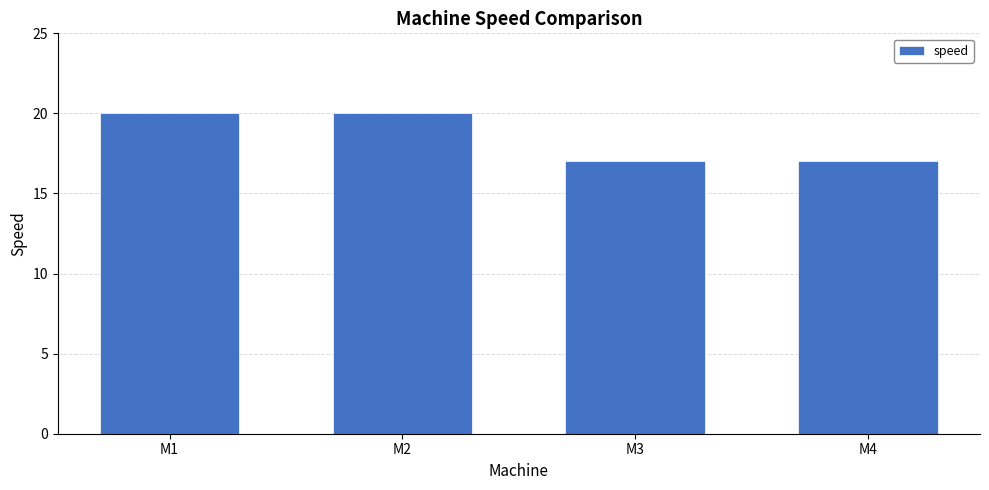

Reading left to right, list all the values displayed in this chart.

20	20	17	17